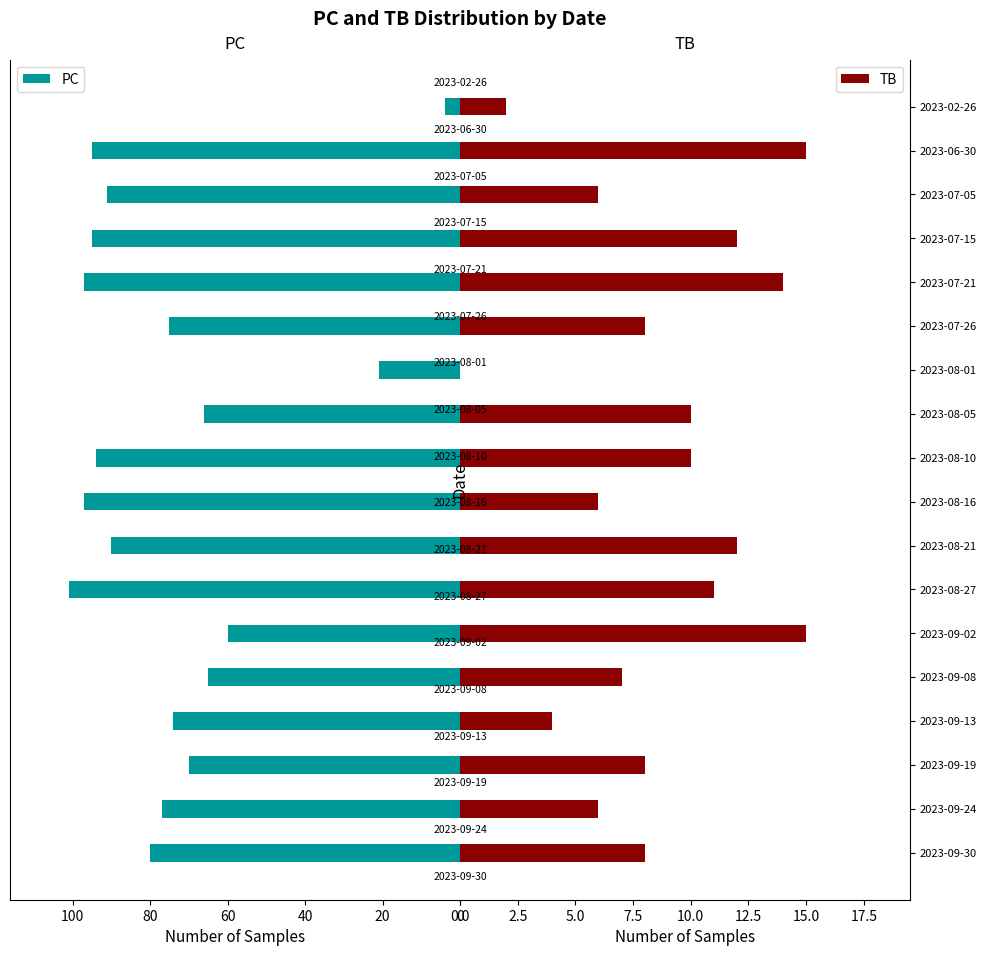

How many data points in TB are above 8?

8